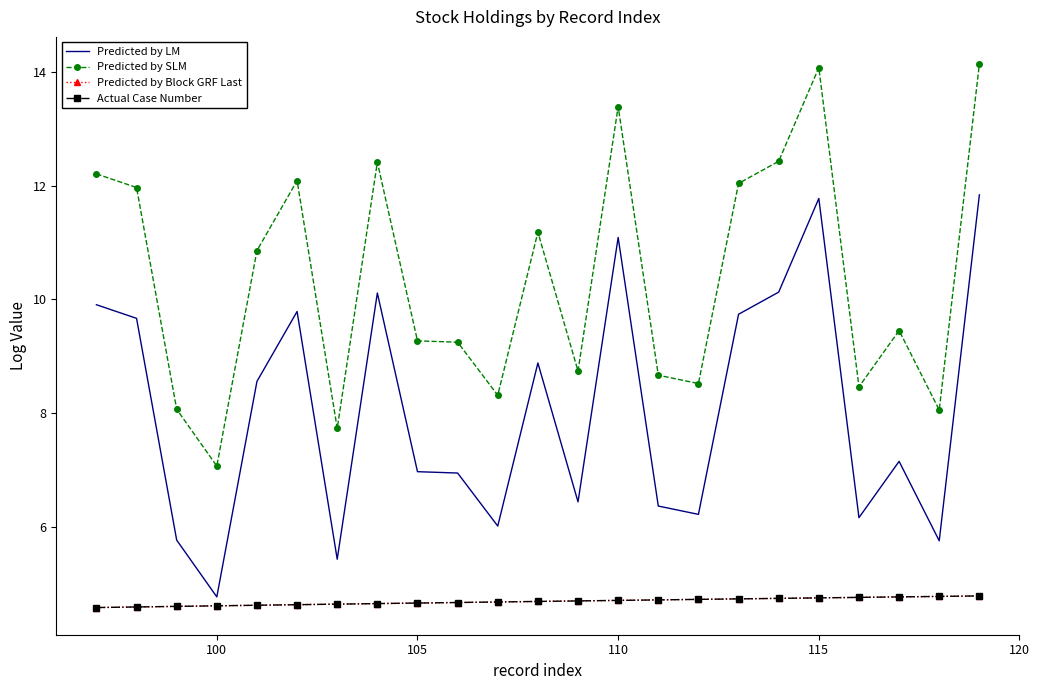

What is the greatest value displayed?

14.1